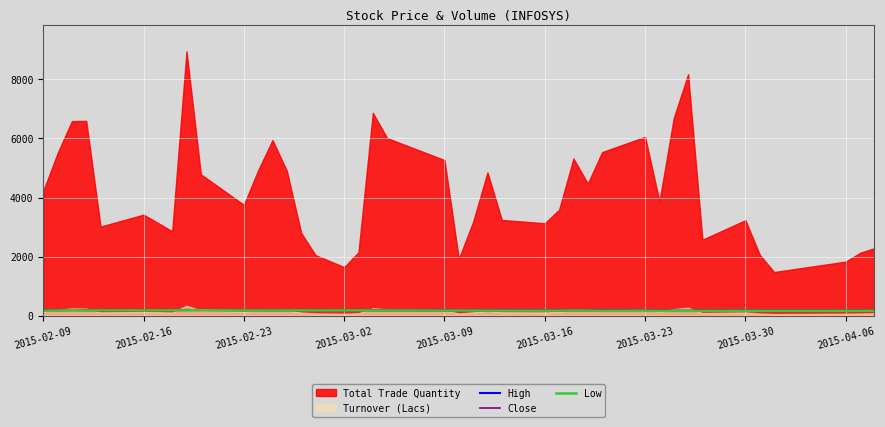

What is the minimum value for Close?

159.1